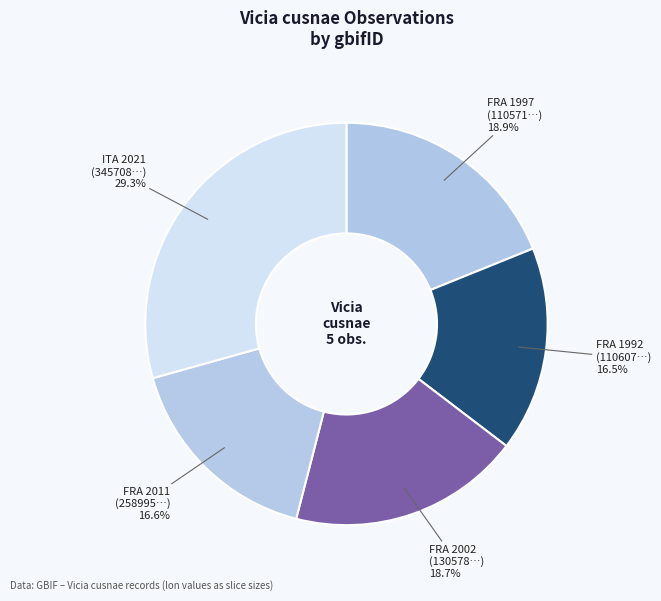

Is FRA 1997 (110571…) 18.9% the majority of the pie?

No